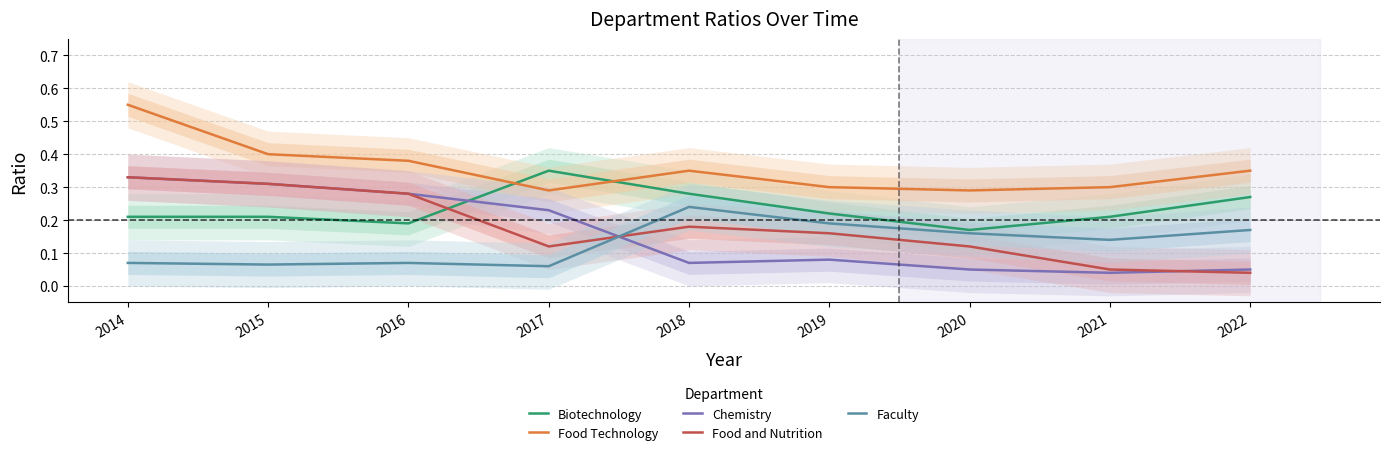

List the labels in order of Chemistry value, largest first.

2014, 2015, 2016, 2017, 2019, 2018, 2020, 2022, 2021